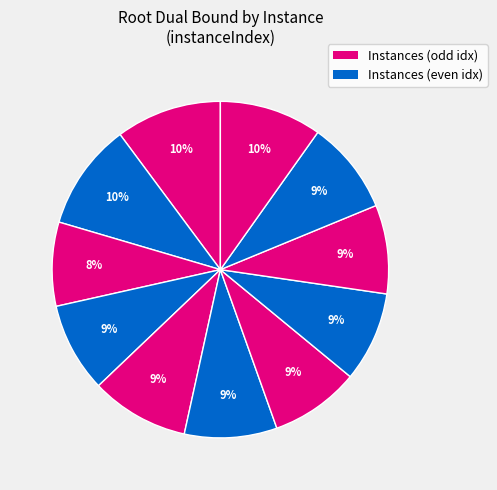

How many segments does this pie chart have?

11